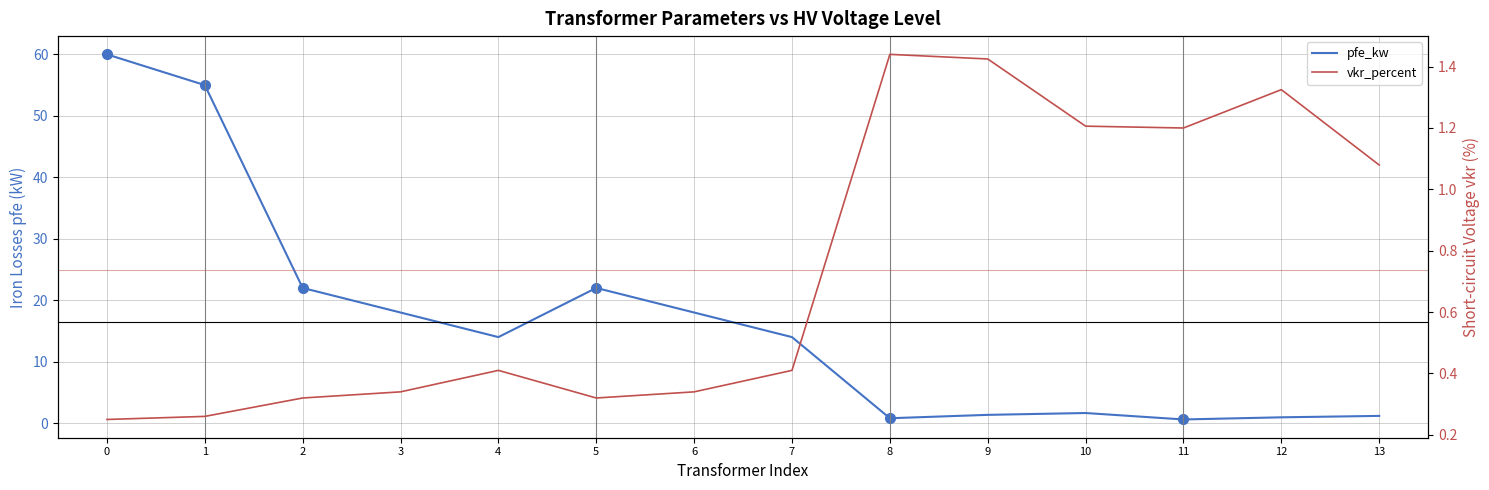

What is the spread (max minus min) of values at 5?

21.7